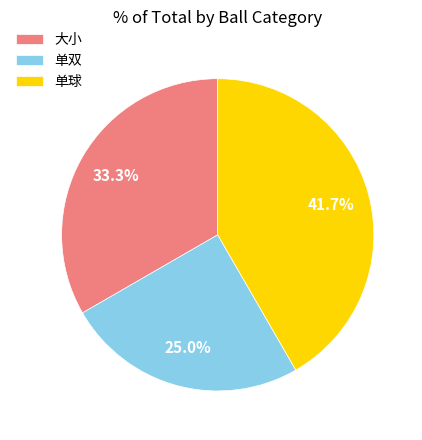

Rank the categories by value from highest to lowest.

单球, 大小, 单双